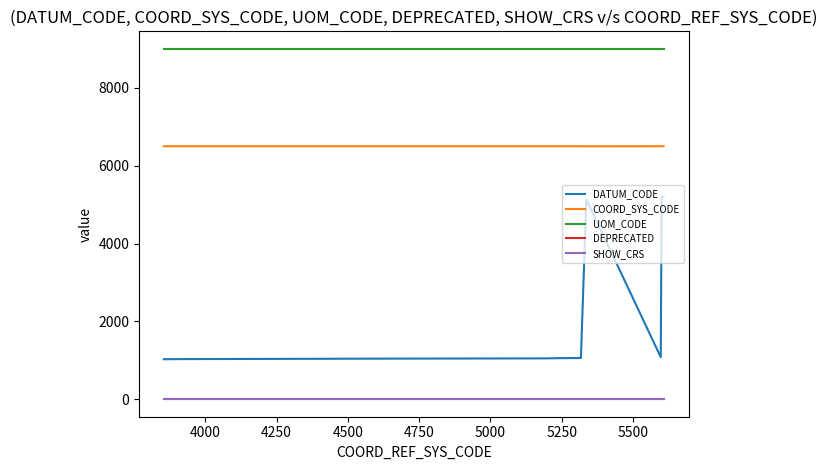

Which series has the largest total across all categories?

UOM_CODE